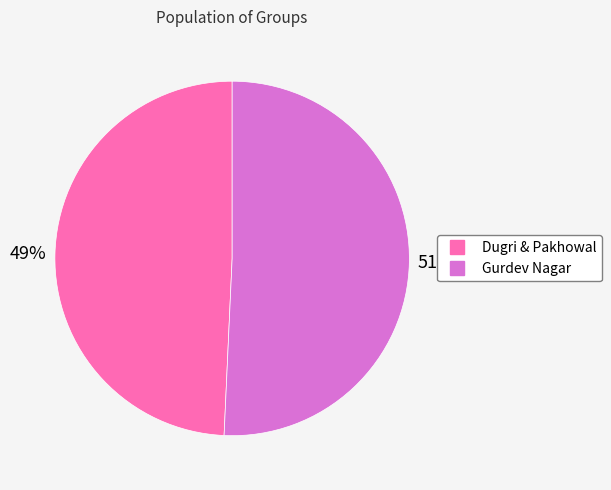

Is there a majority slice in this chart?

Yes